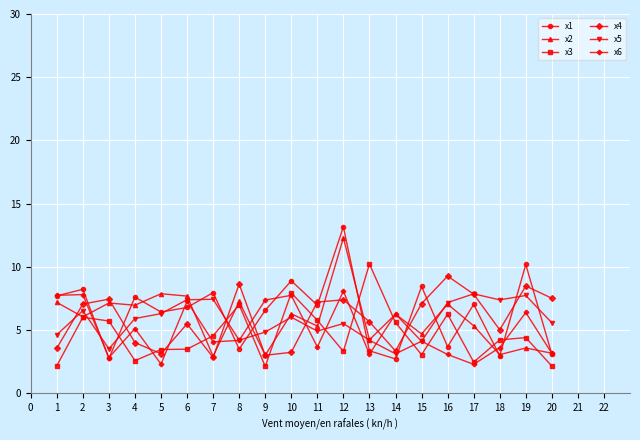

What is the sum of the x2 values at 8 and 11?

12.6